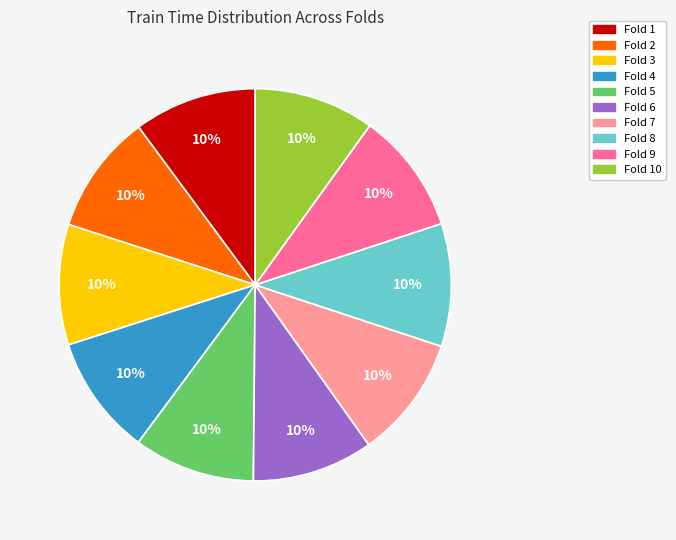

Do Fold 6 and Fold 4 together represent more than half of the pie?

No